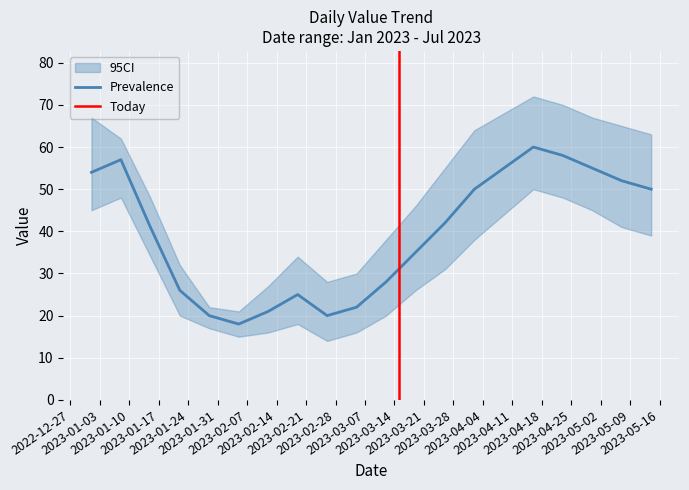

What is the sum of all values?

789